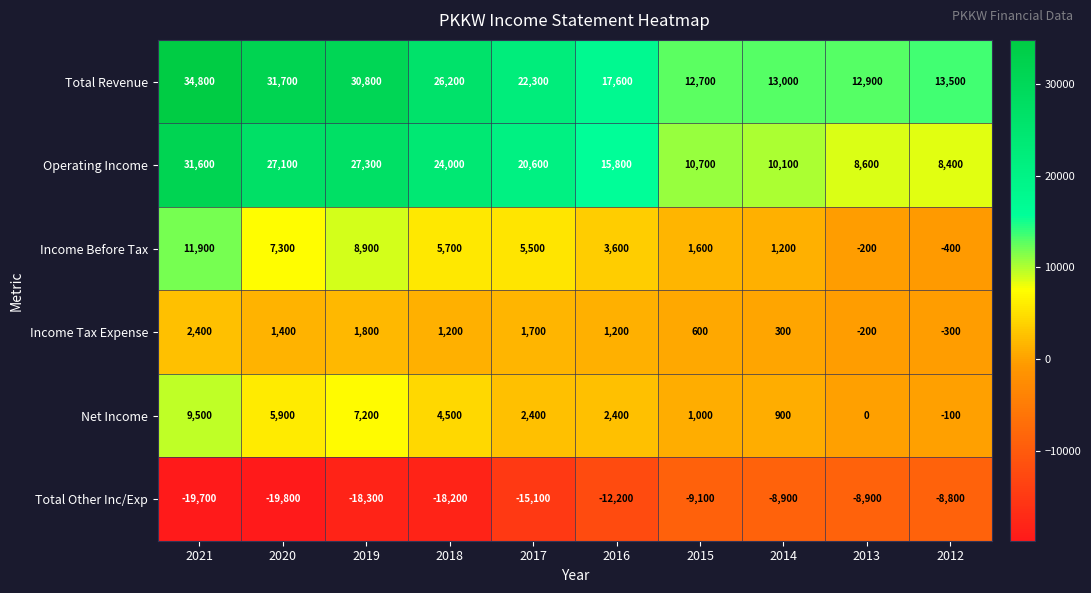

What is the total value across all series at 2012?

12300